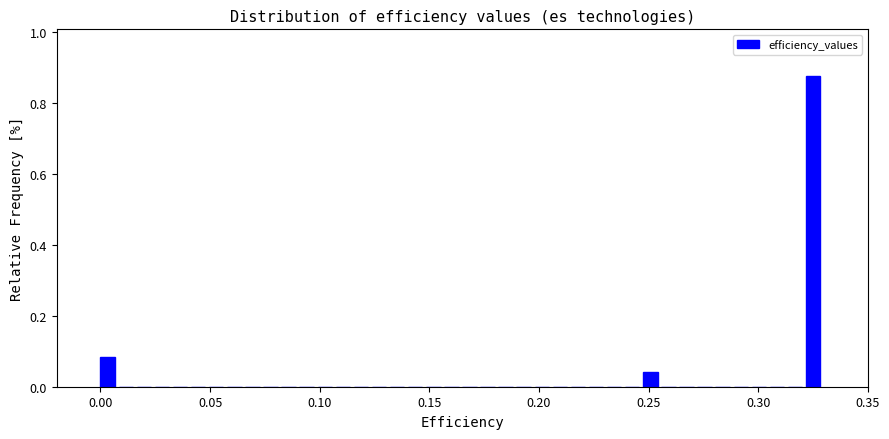

Read against the x-axis, roughly where is the centre of the tallest bar?

0.325